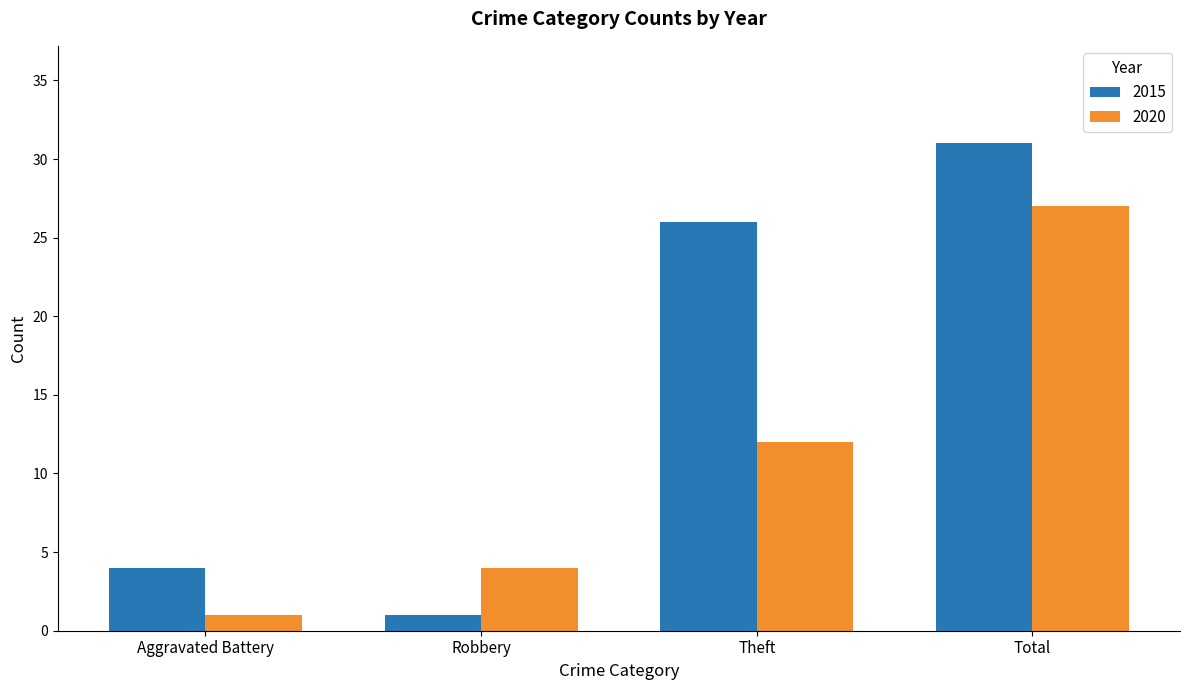

At which label is 2020 closest to 14?

Theft